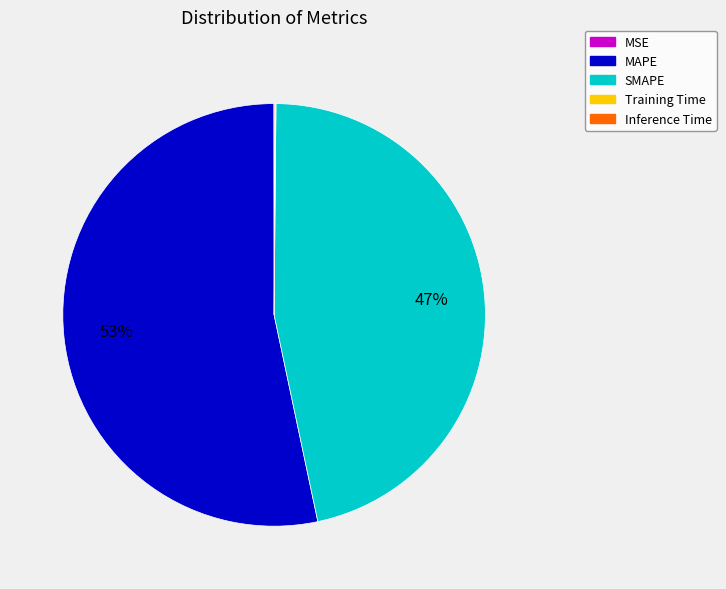

Combined, do SMAPE and MAPE account for over 50%?

Yes